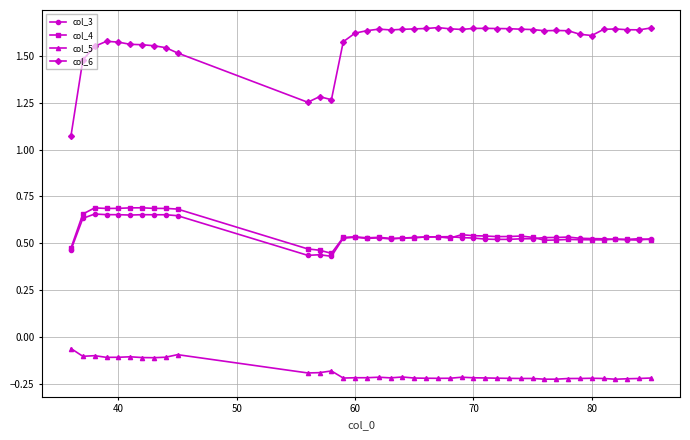

True or false: col_6 and col_3 intersect in this chart.

False